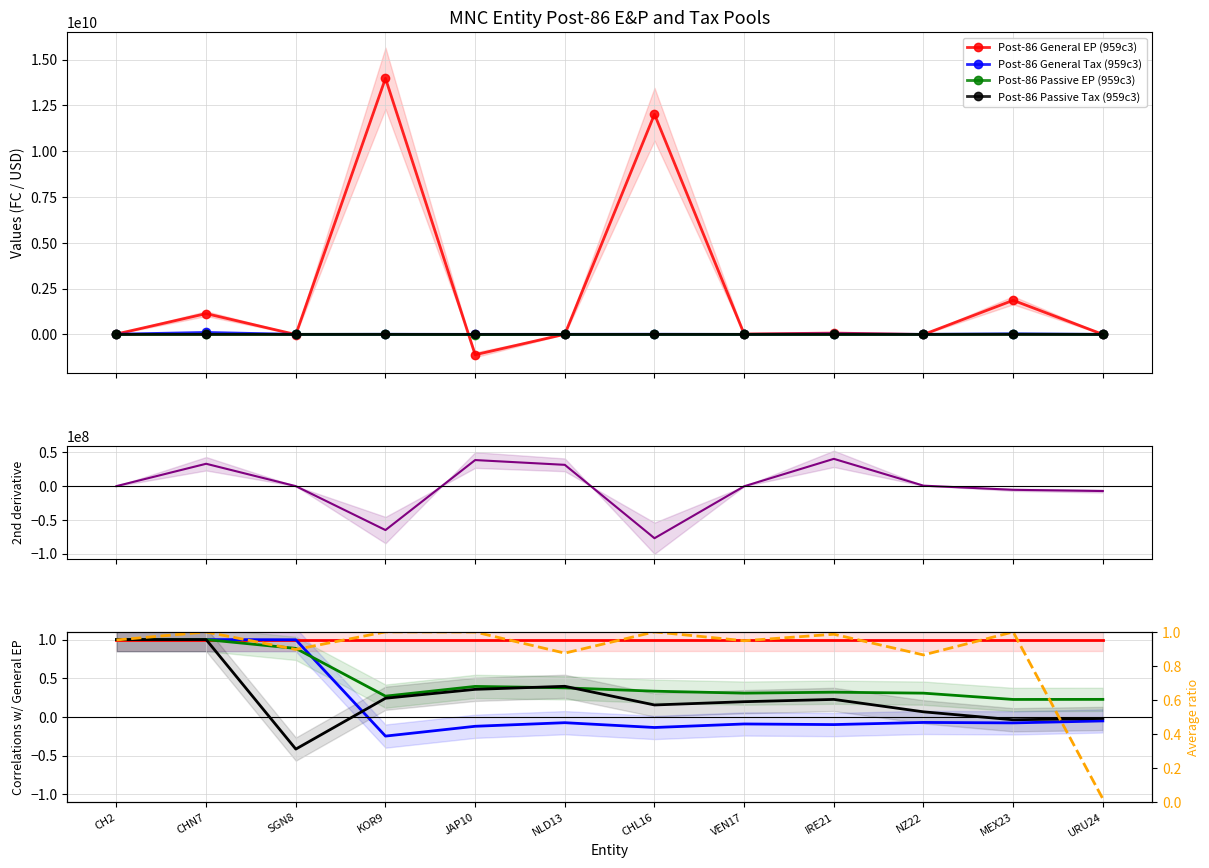

Which series has the widest spread of values?

Post-86 General EP (959c3)